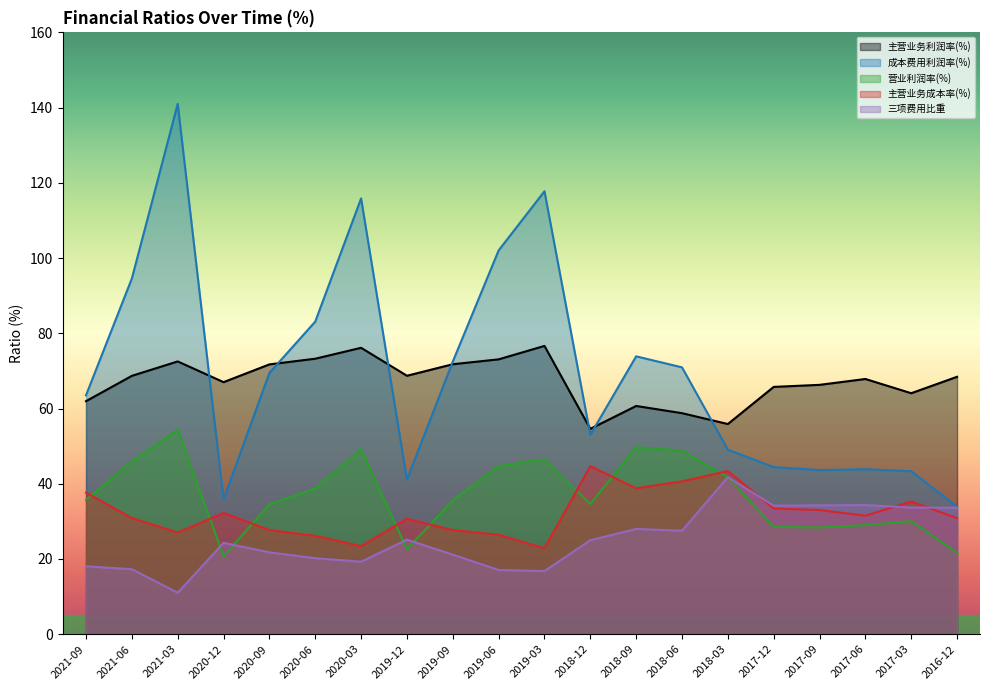

At which category is the sum across all series the highest?

2021-03